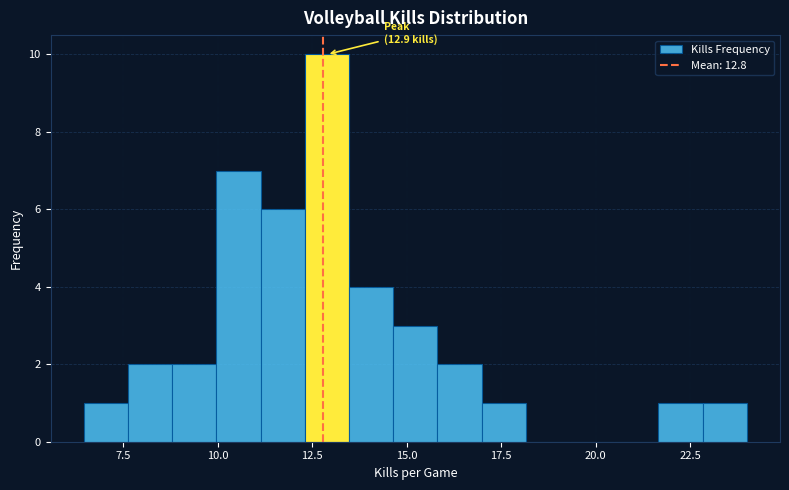

Around what value on the x-axis is the tallest bar? Give the approximate position of its centre, as read against the axis.

13.0